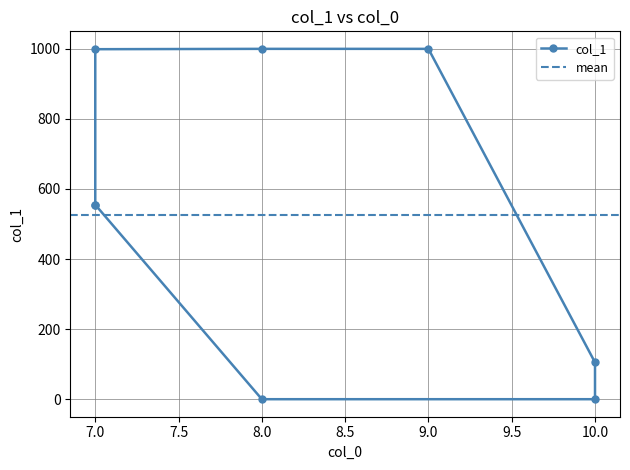

Which has a higher value, 8 or 10?

8